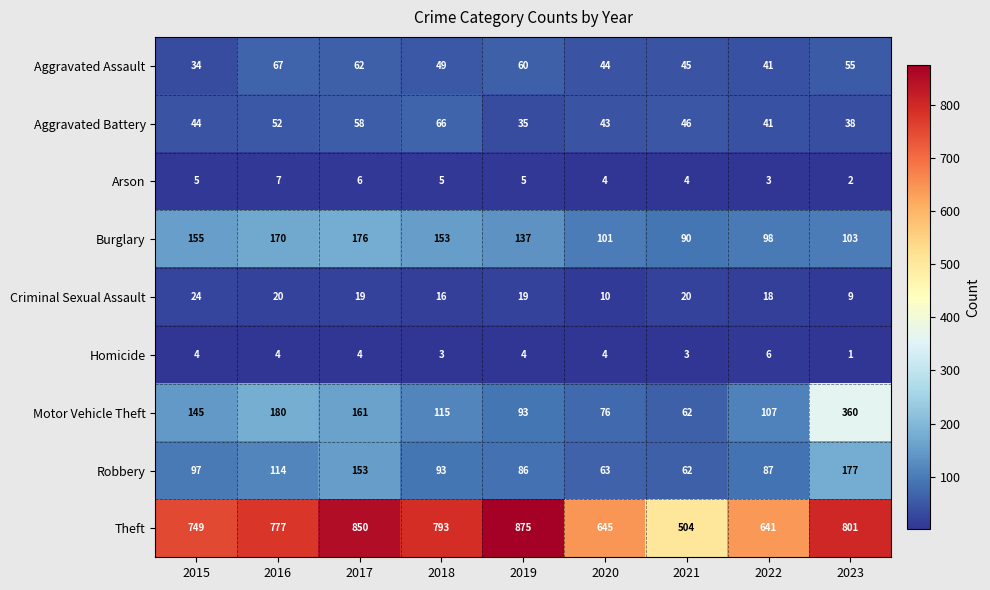

What is the difference between the Theft values at 2022 and 2021?

137